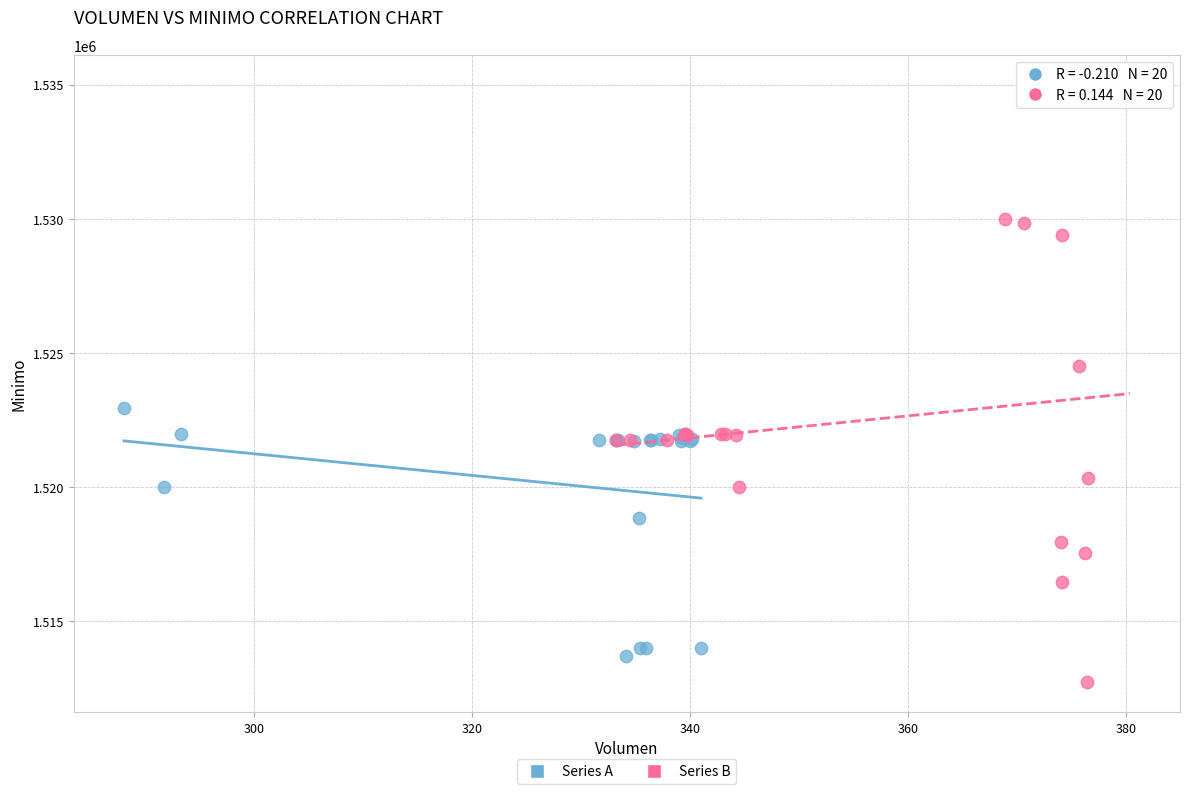

Which series contains the highest Y value?

Series B